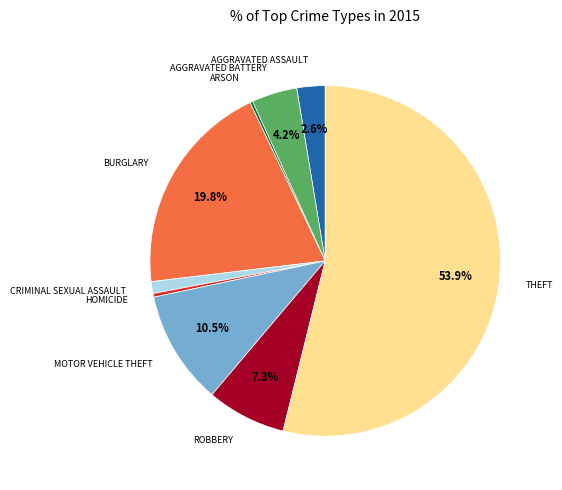

Is there a majority slice in this chart?

Yes